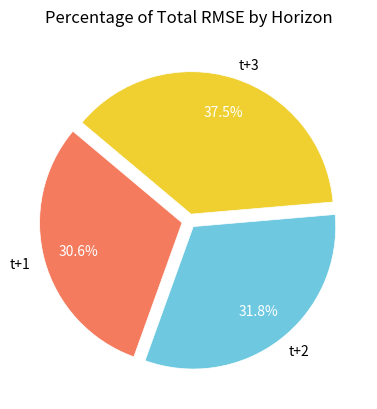

How many segments does this pie chart have?

3